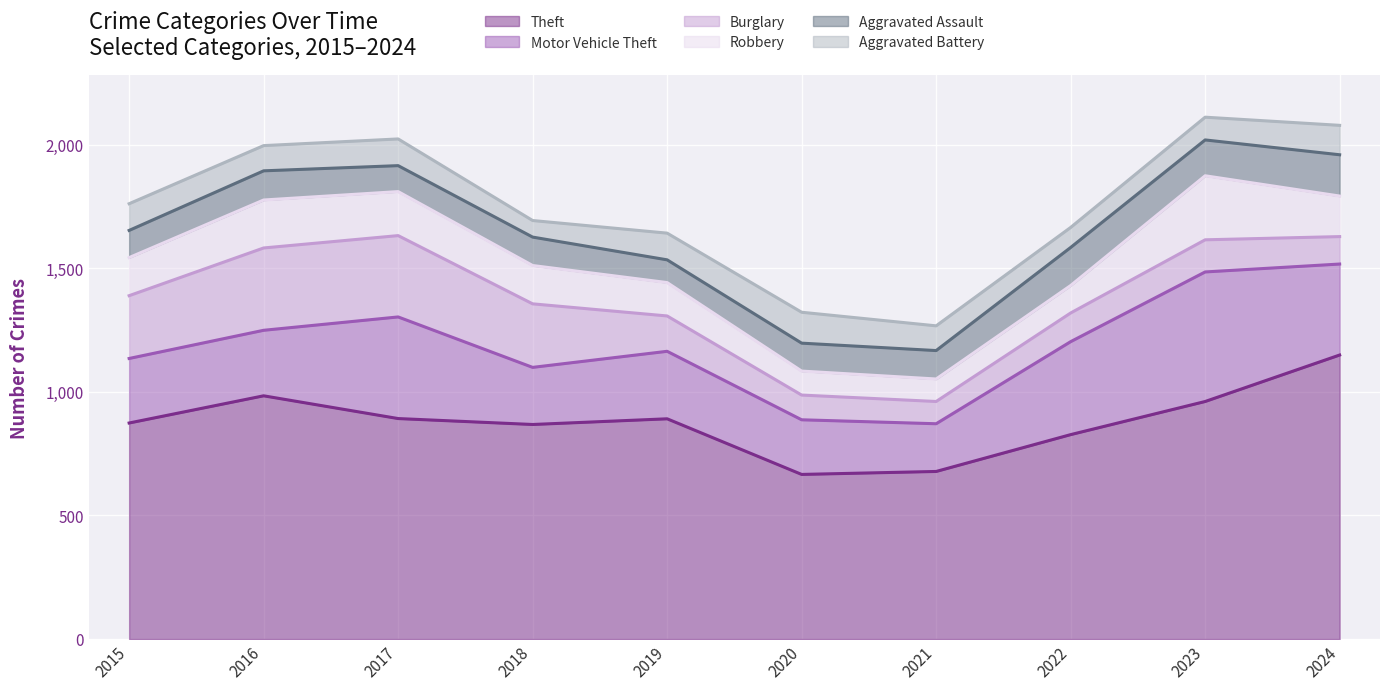

In Aggravated Assault, how many points are lower than both neighbors (excluding endpoints)?

3